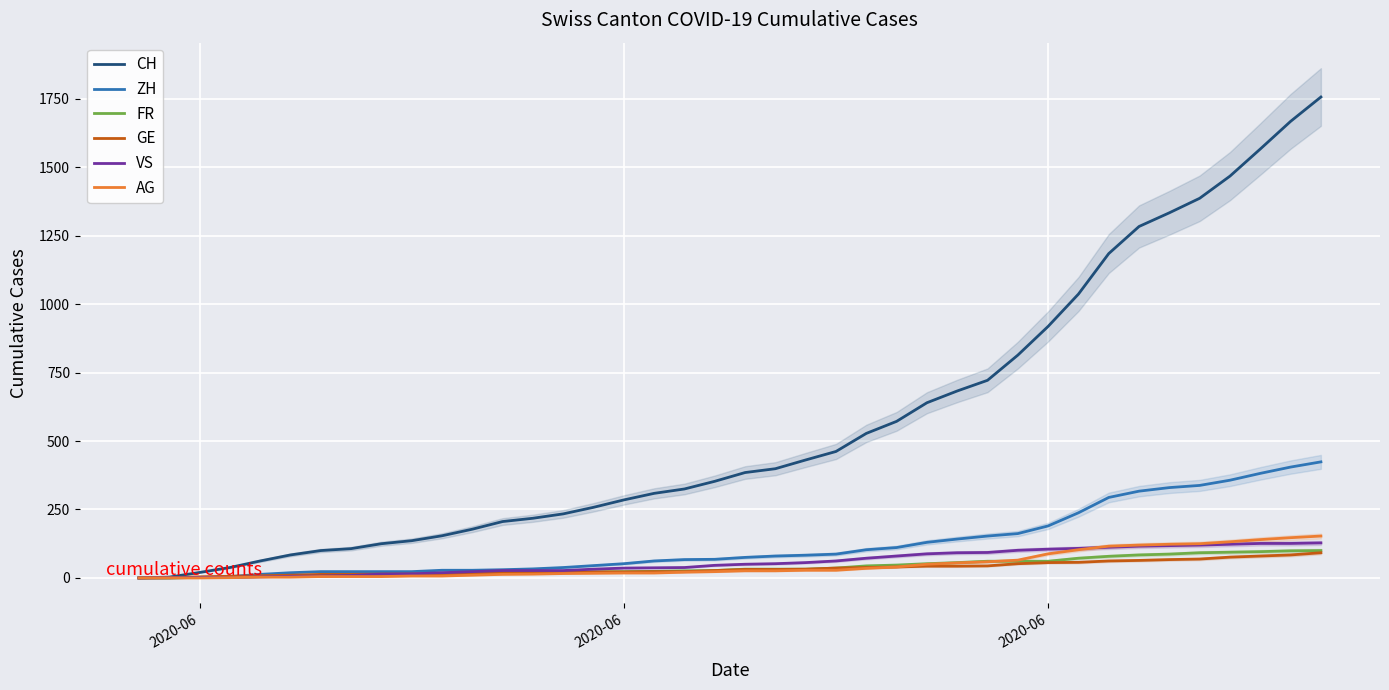

At how many categories does at least one series exceed 394?

19